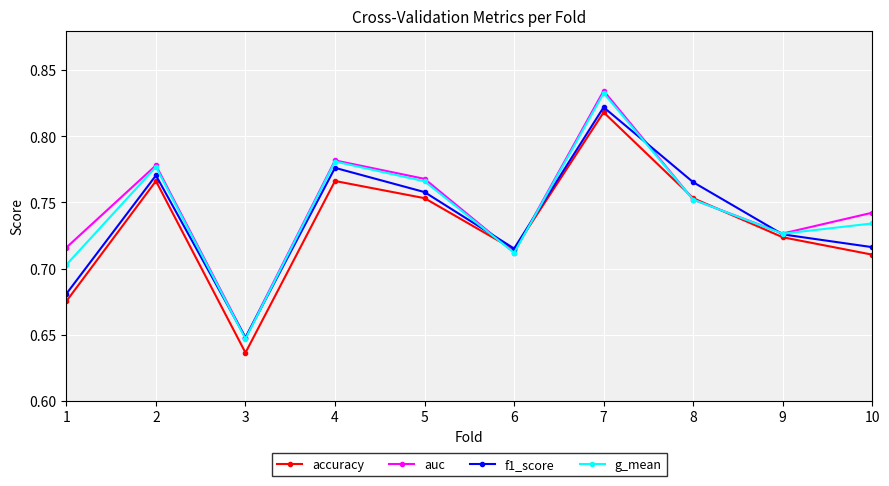

Is it true that auc equals 0.4 at 4?

False